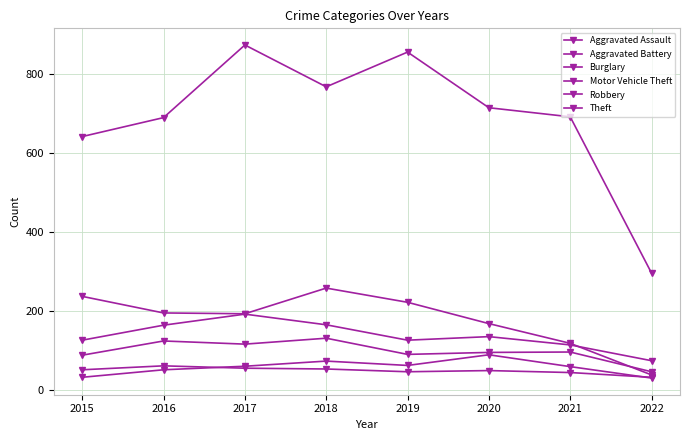

True or false: Aggravated Assault and Robbery cross at least once.

False